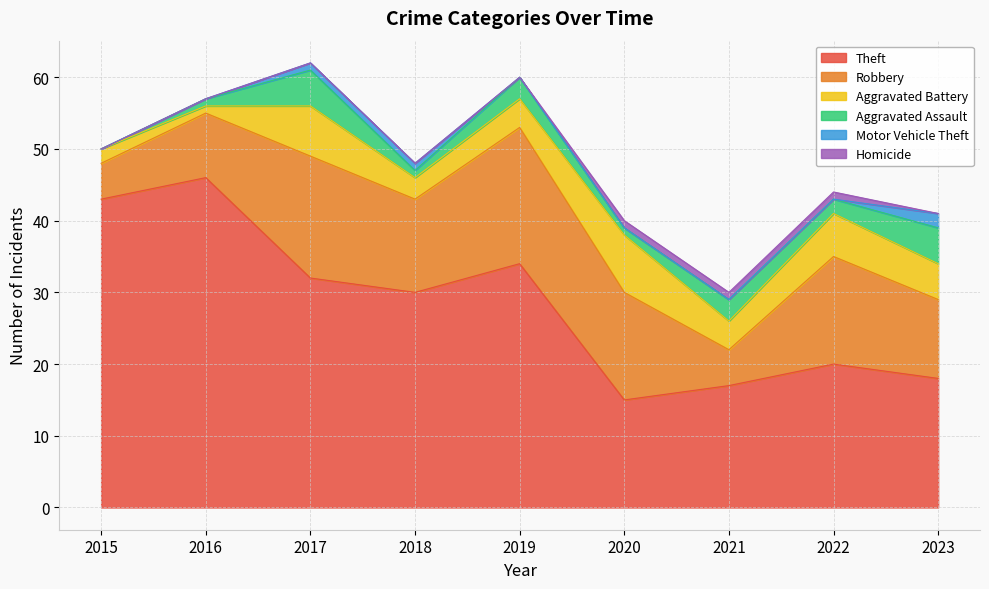

Is the value of Homicide at 2022 greater than the value of Motor Vehicle Theft at 2021?

Yes